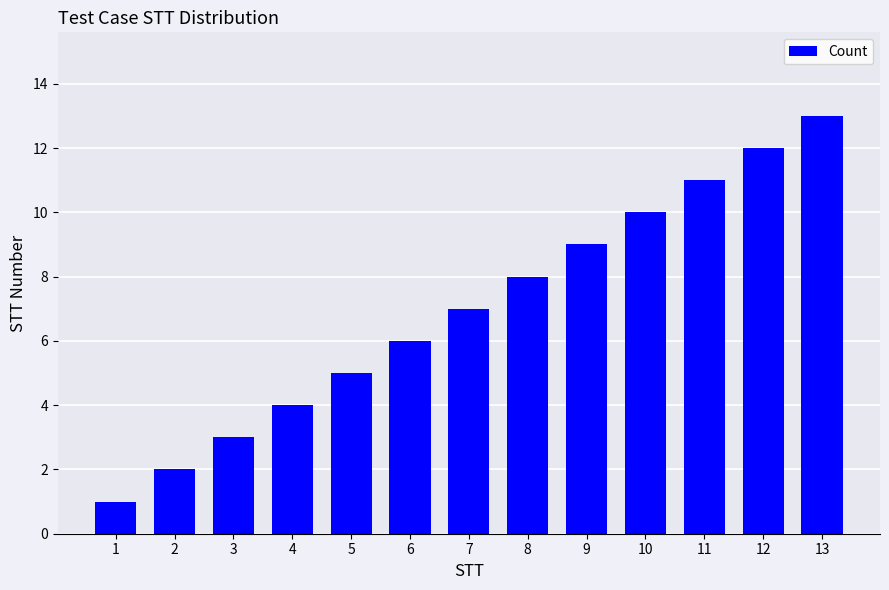

Reading left to right, what are all the values shown in this chart?

1	2	3	4	5	6	7	8	9	10	11	12	13